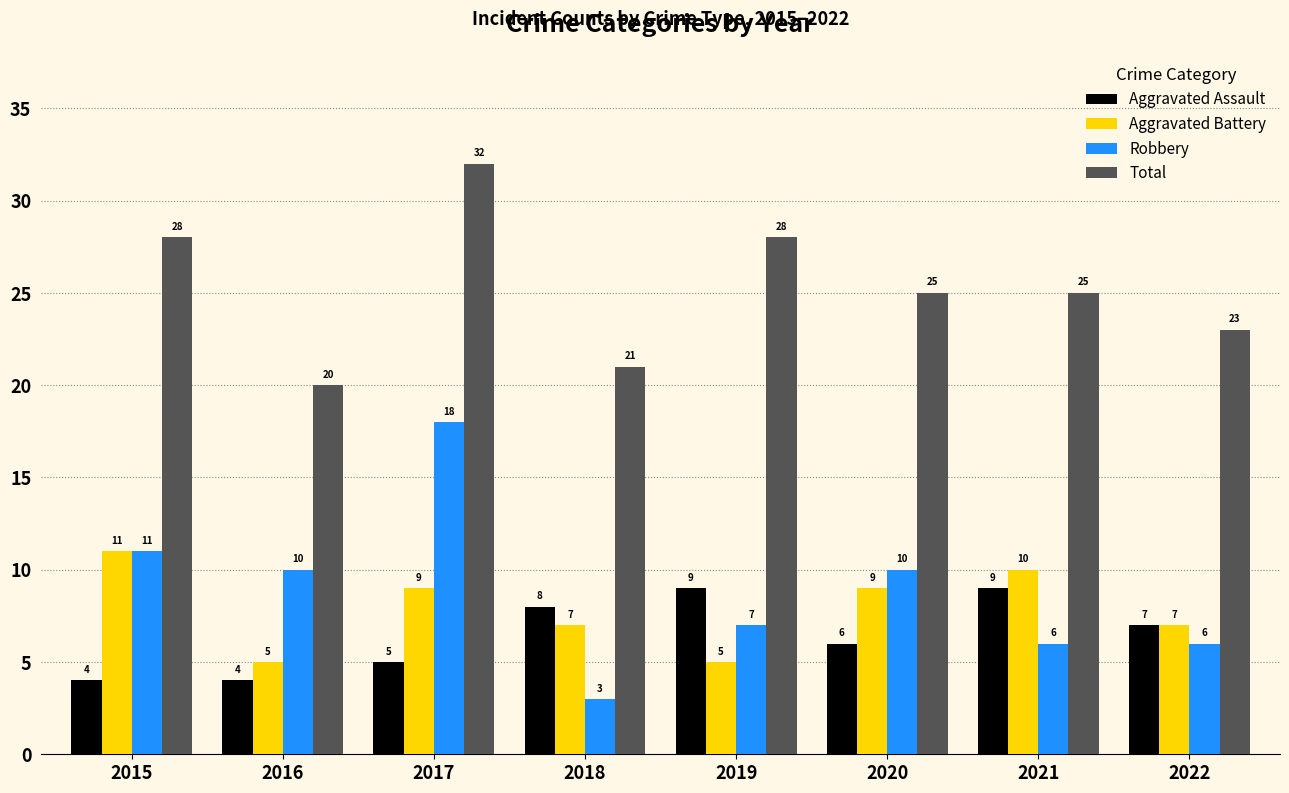

Is the value of Robbery at 2017 greater than the value of Aggravated Battery at 2015?

Yes